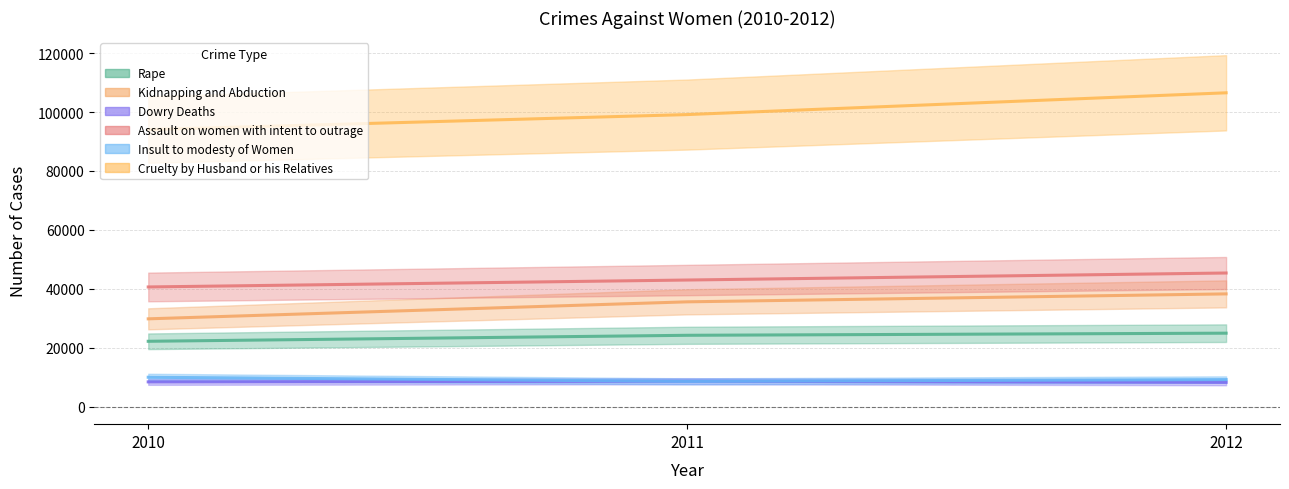

Rank the series at 2012 from highest to lowest value.

Cruelty by Husband or his Relatives, Assault on women with intent to outrage, Kidnapping and Abduction, Rape, Insult to modesty of Women, Dowry Deaths